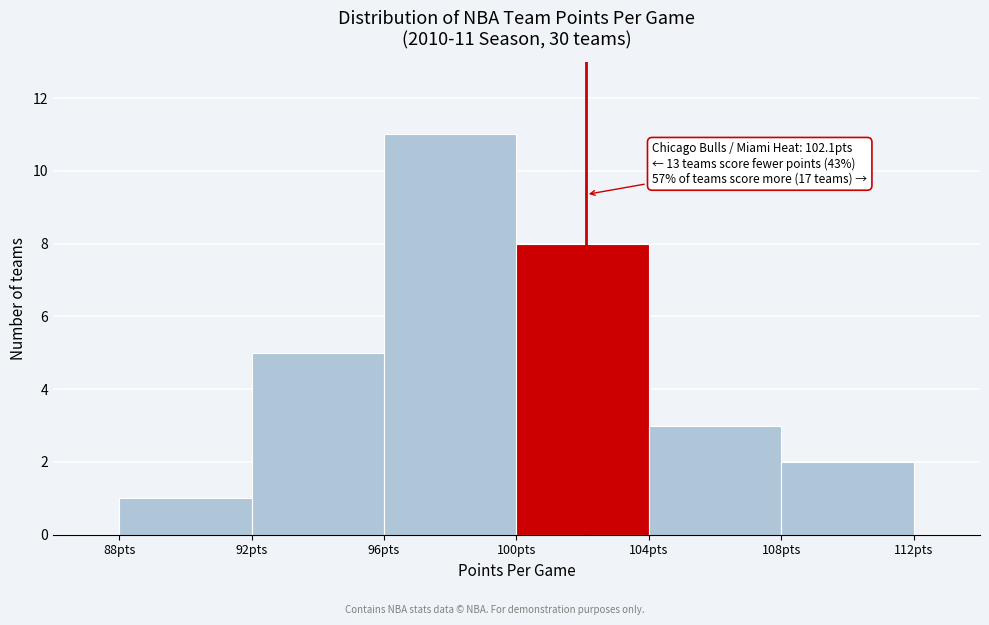

Over which range of the x-axis is the bar tallest?

96 to 100